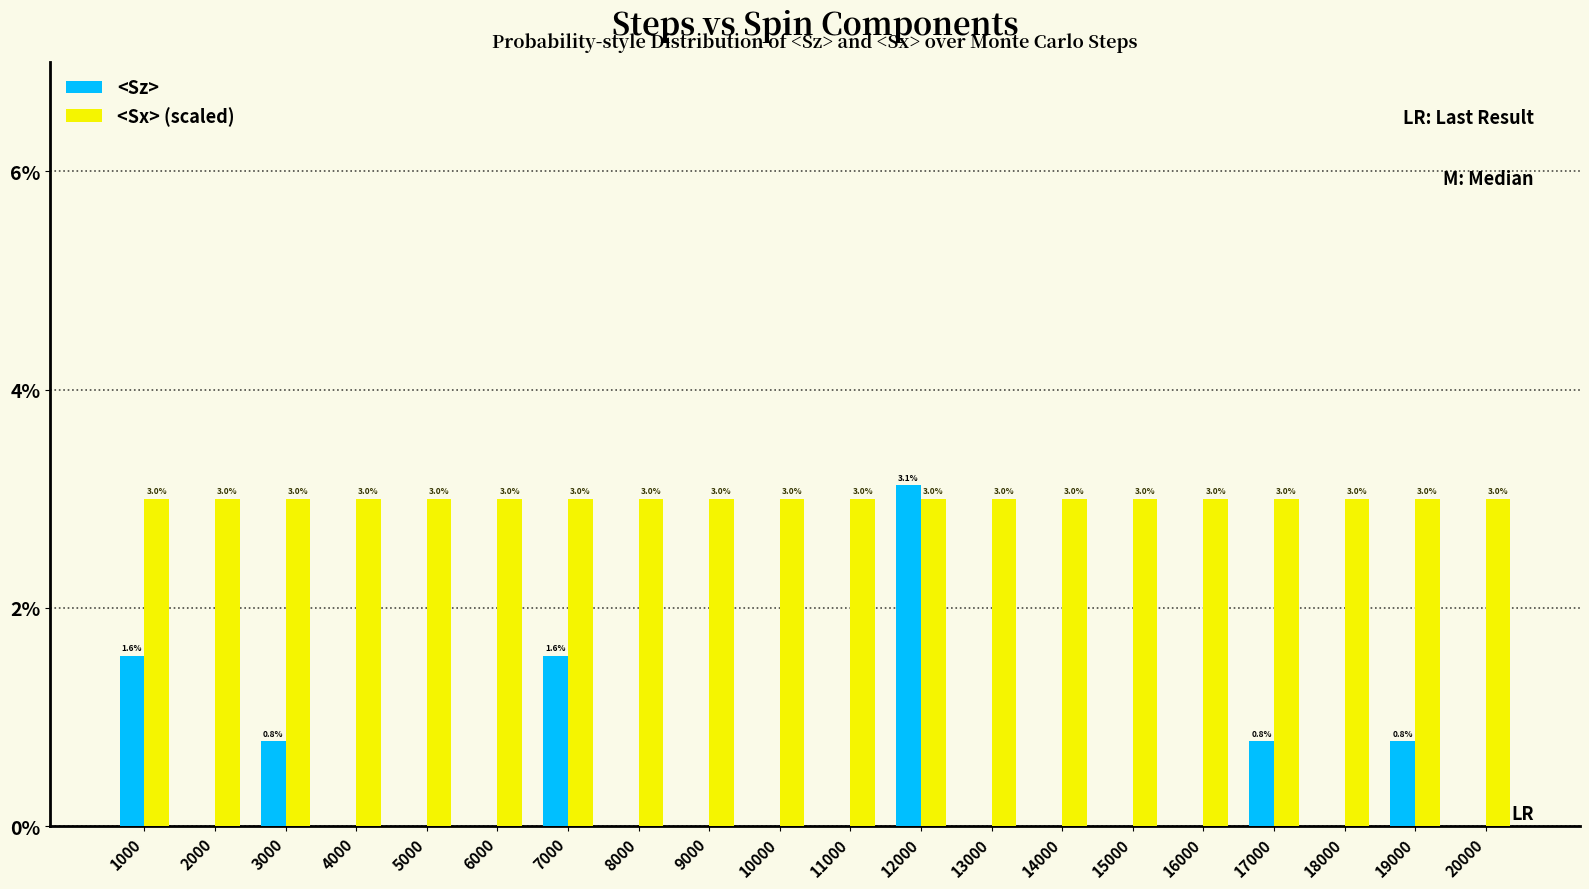

Is it true that <Sx> (scaled) equals 0.1 at 15000?

False